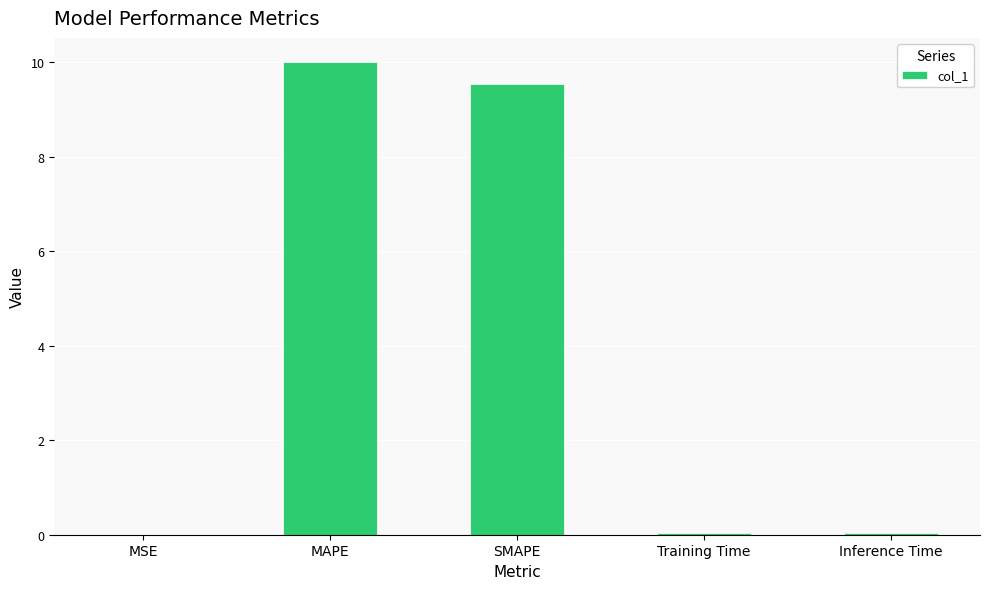

The chart shows a value of 10.0 at MAPE. True or false?

True